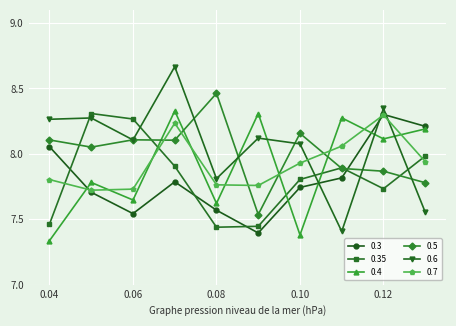

Which series has the widest spread of values?

0.6